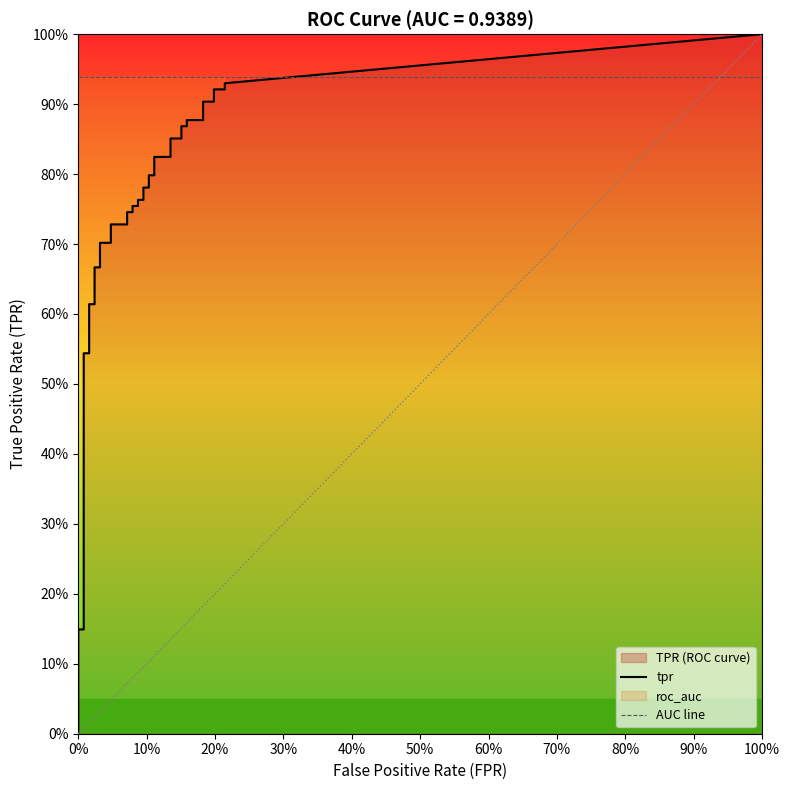

How many lines are shown in the chart?

2